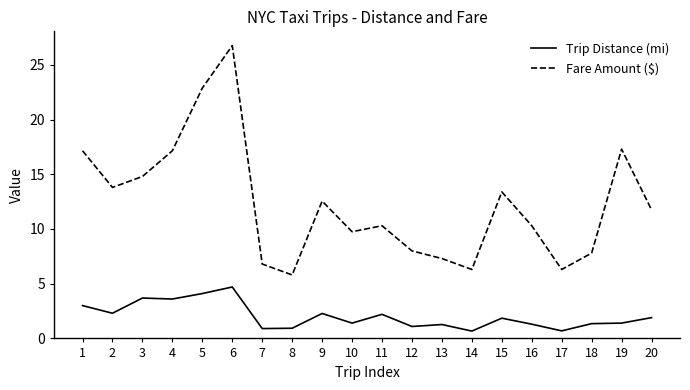

What is the total value across all series at 20?

13.7